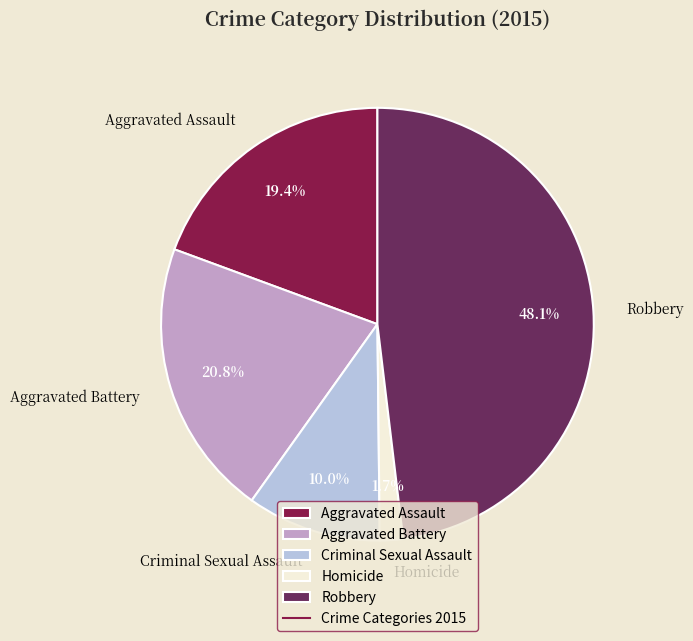

Is it true that Homicide is 2% of the pie?

True